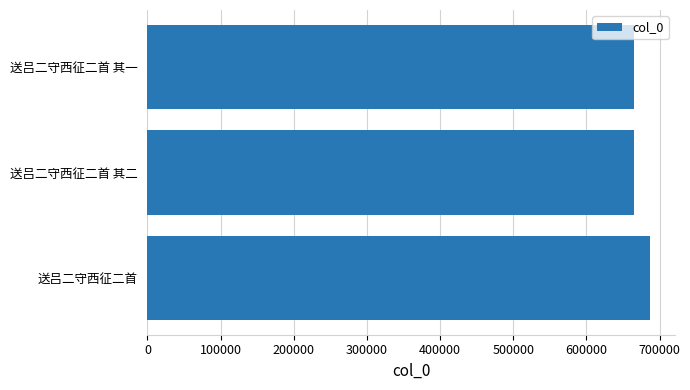

How many data points are less than 664510?

1